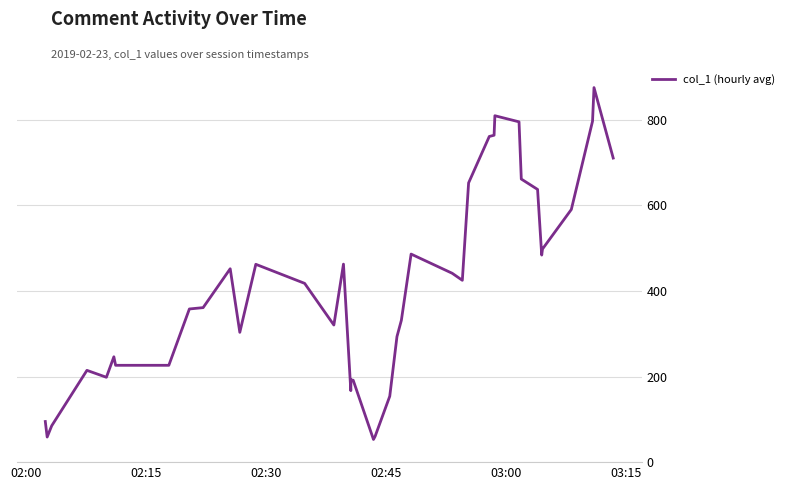

What is the minimum value shown in the chart?

52.9